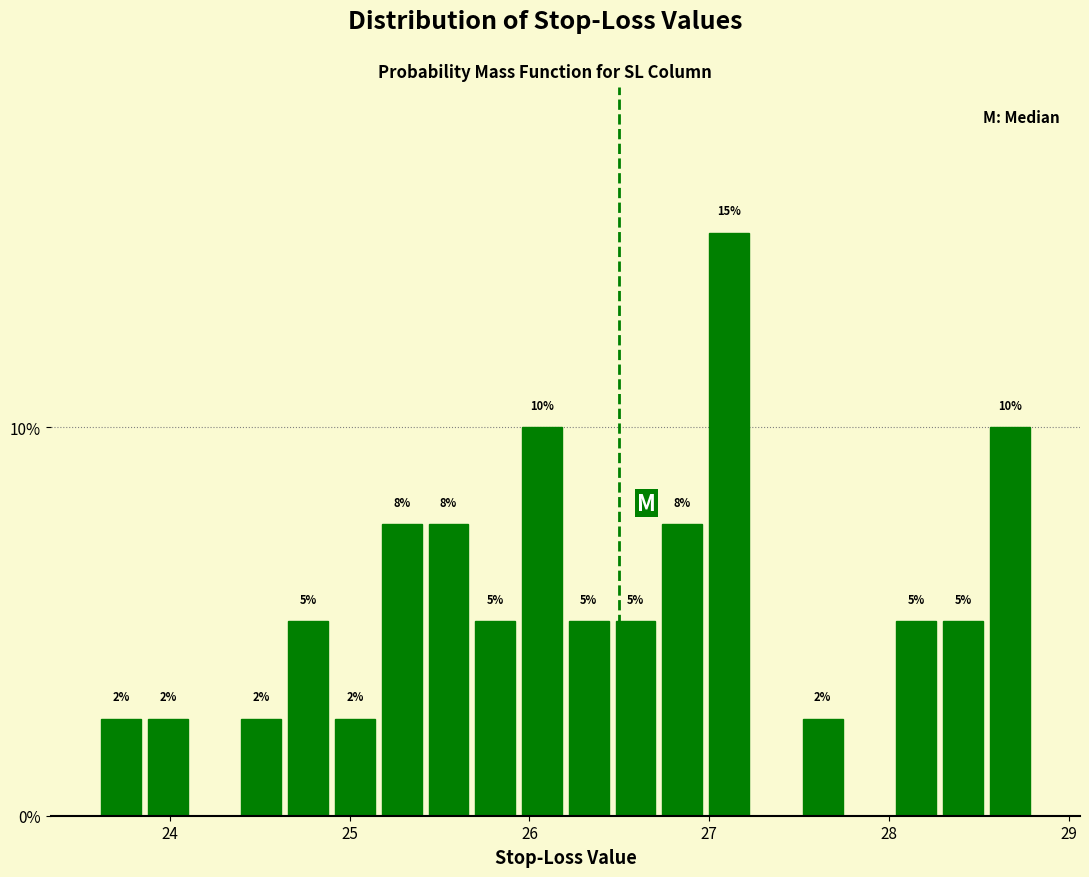

Around what value on the x-axis is the tallest bar? Give the approximate position of its centre, as read against the axis.

27.1